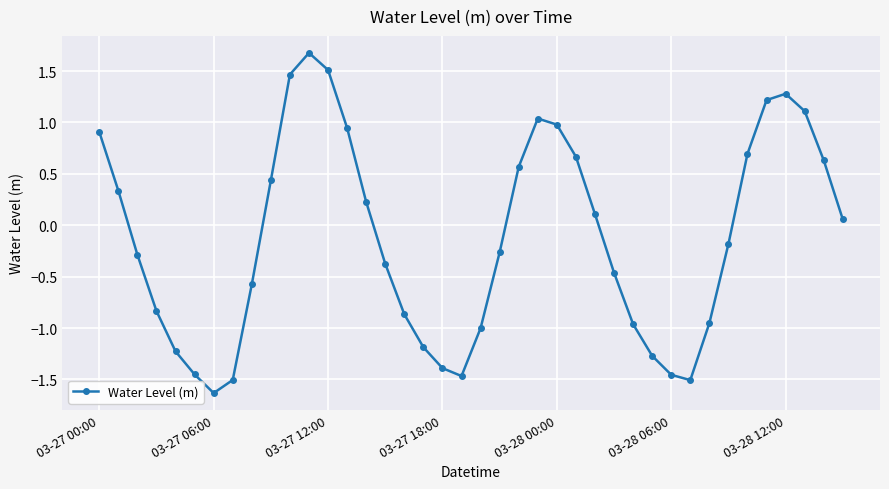

What is the value of the 5th point from the left?

-1.2